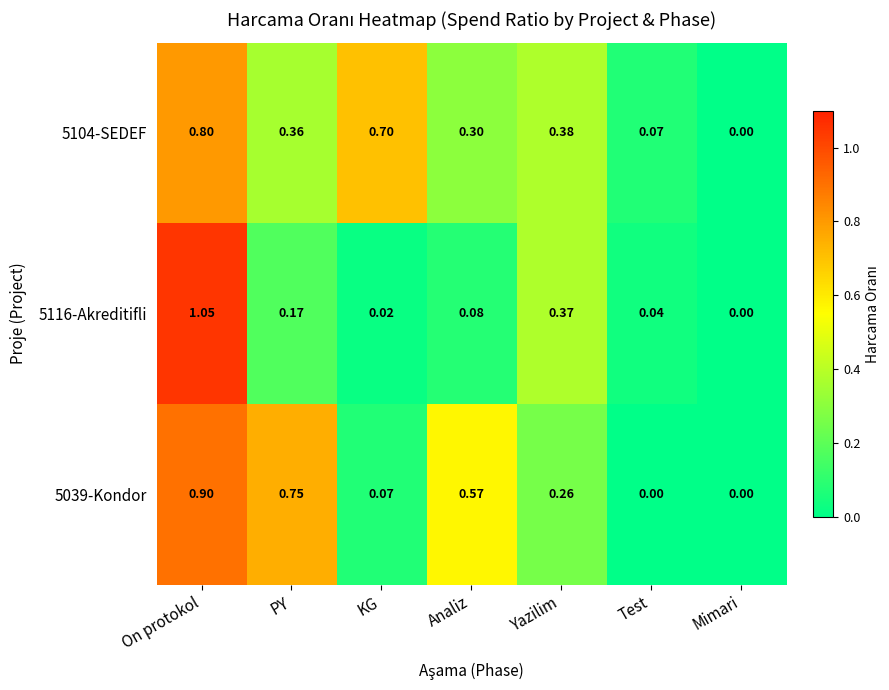

List the series in order of their peak value, lowest first.

5104-SEDEF, 5039-Kondor, 5116-Akreditifli